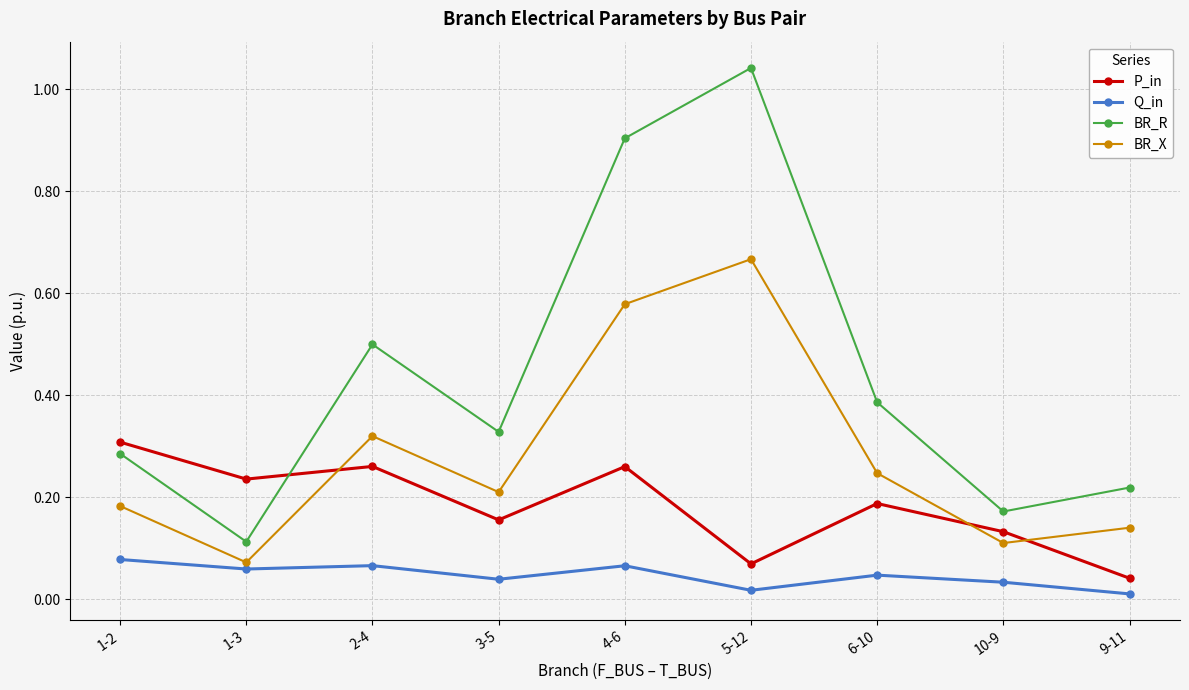

How many interior local peaks does the BR_R series have?

2